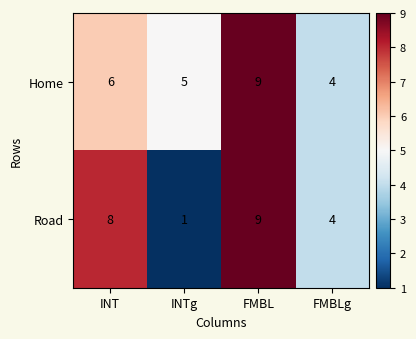

Where is Home nearest to the value 6?

INT